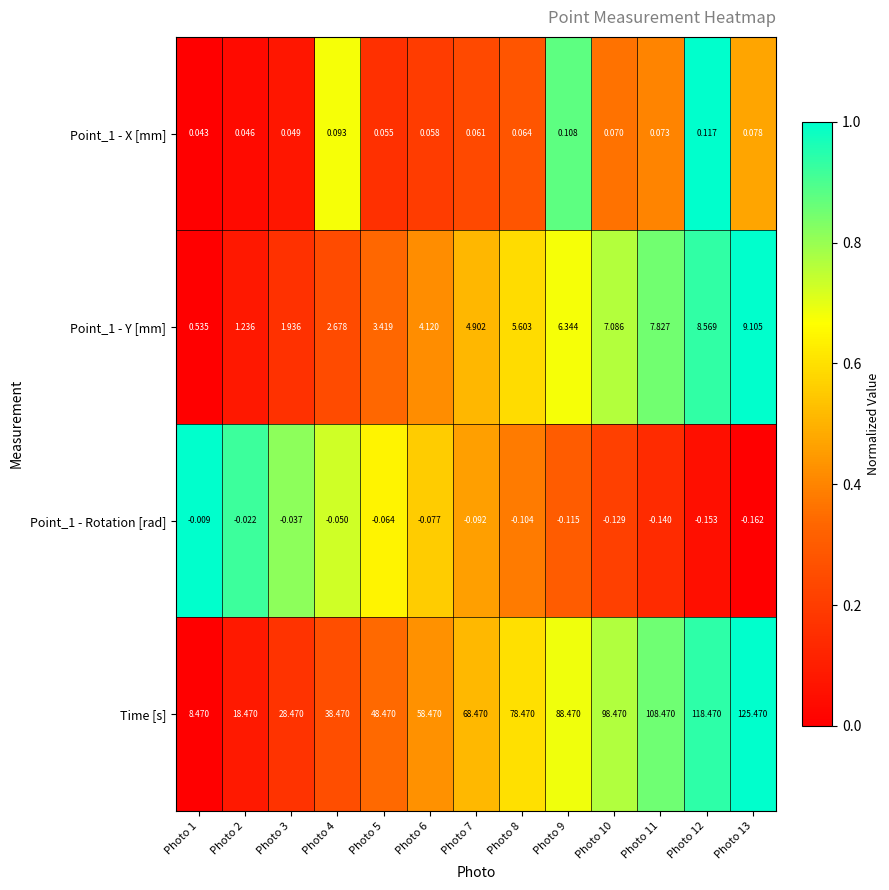

Which series has the largest range (max minus min)?

Time [s]